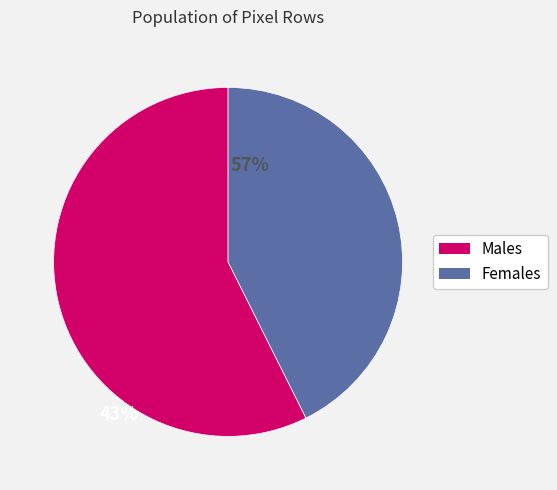

How many slices are in this pie chart?

2